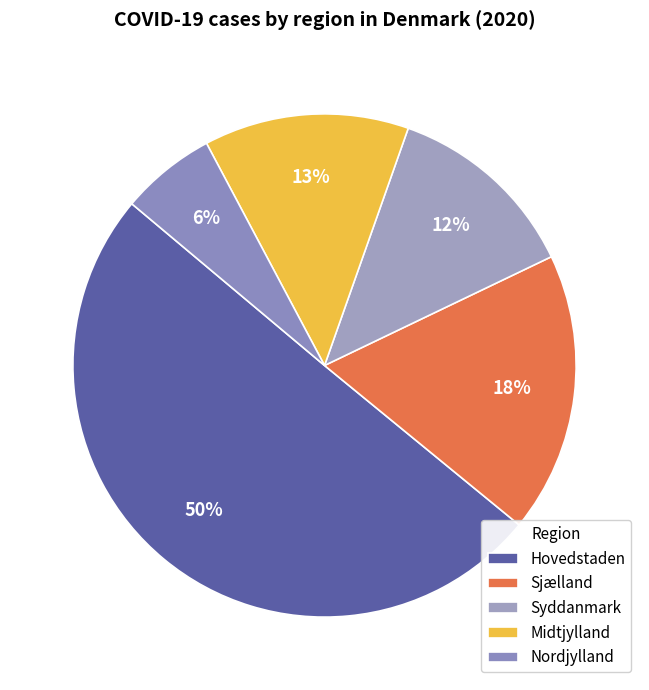

How many slices are in this pie chart?

5